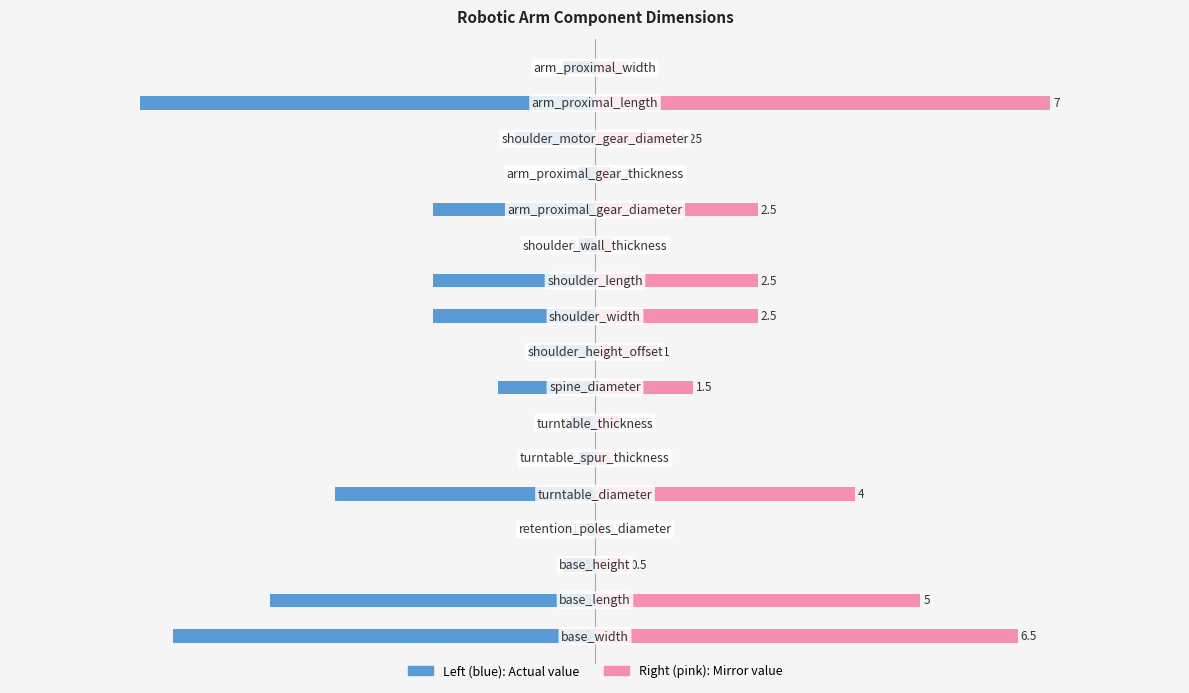

How many series are shown in this chart?

2